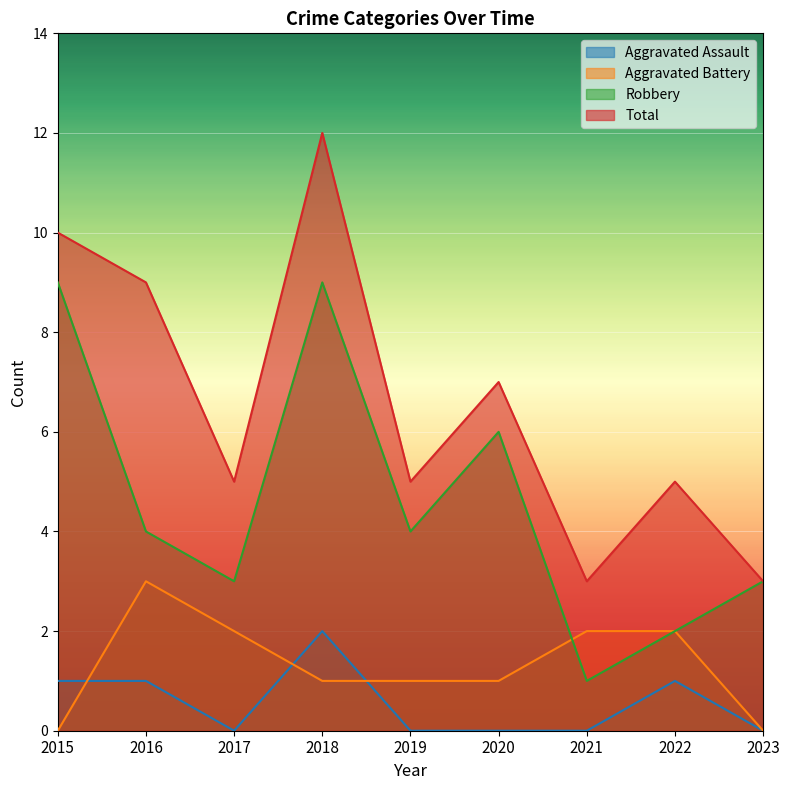

Where is the first local minimum for Total?

2017